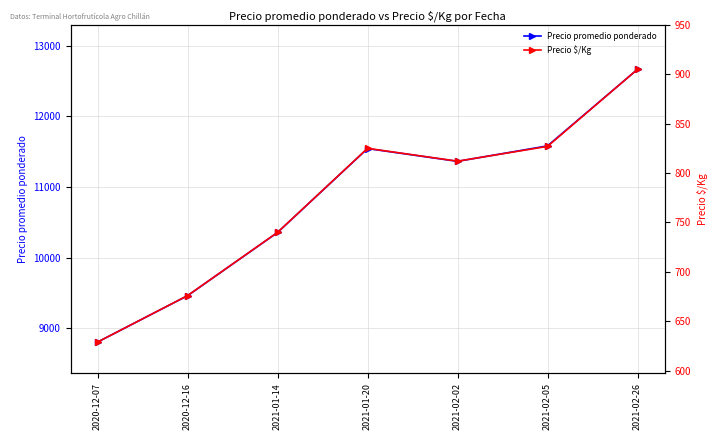

What is the approximate value of Precio promedio ponderado at 2021-02-02?

11364